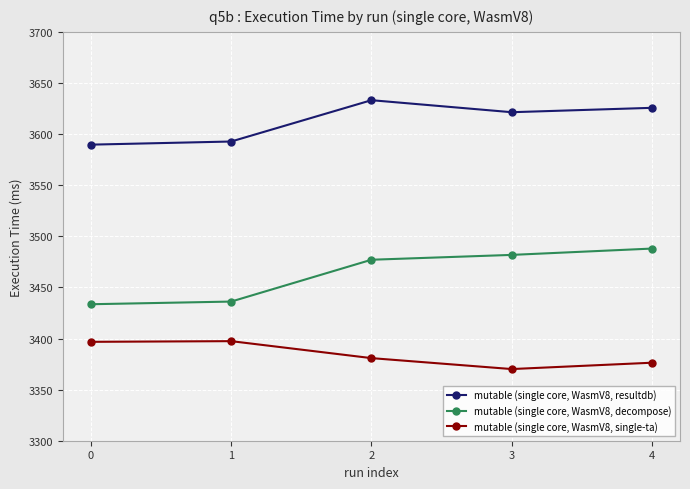

At how many categories does at least one series exceed 3392?

5